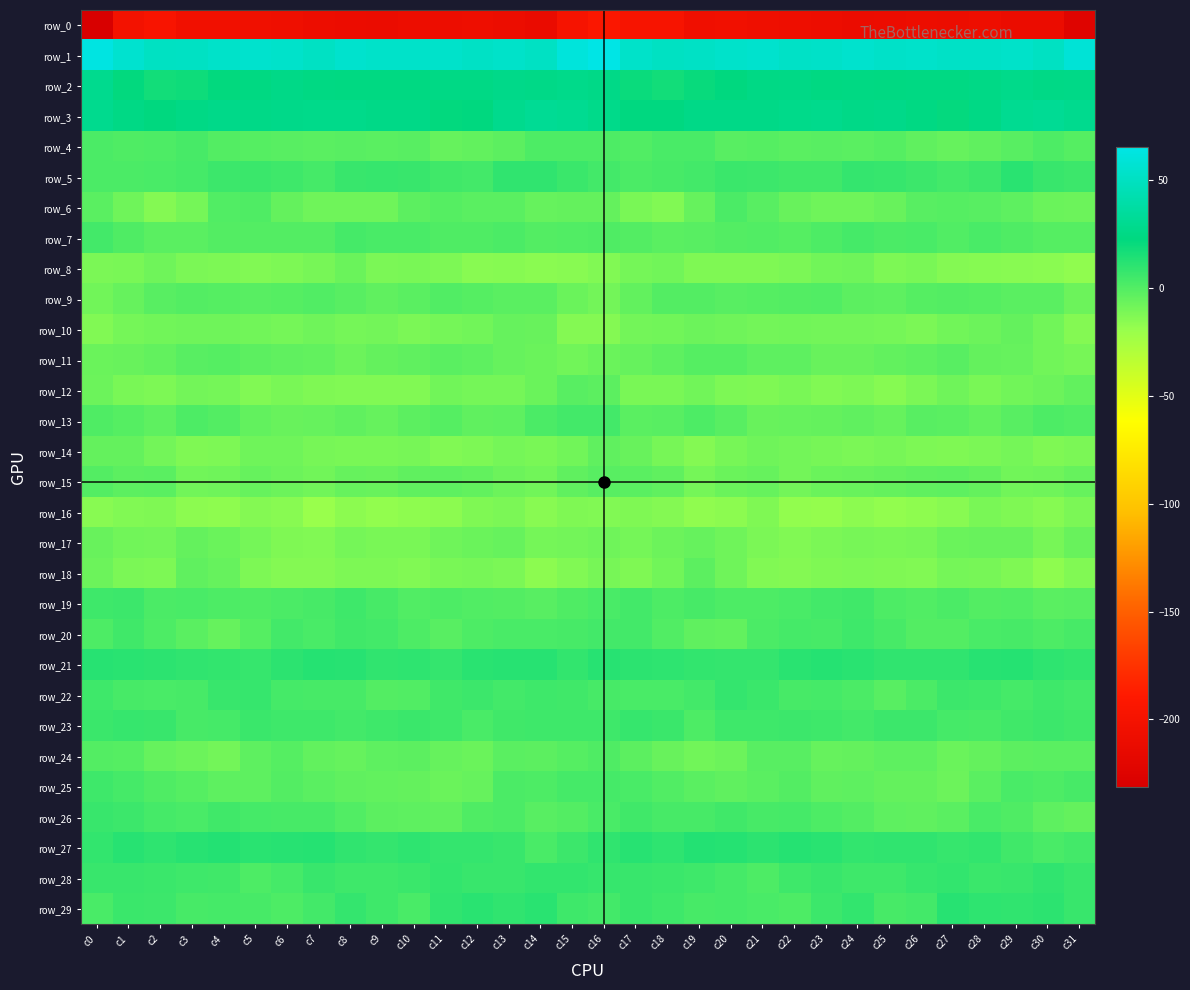

At which label does row_11 reach its minimum?

c31